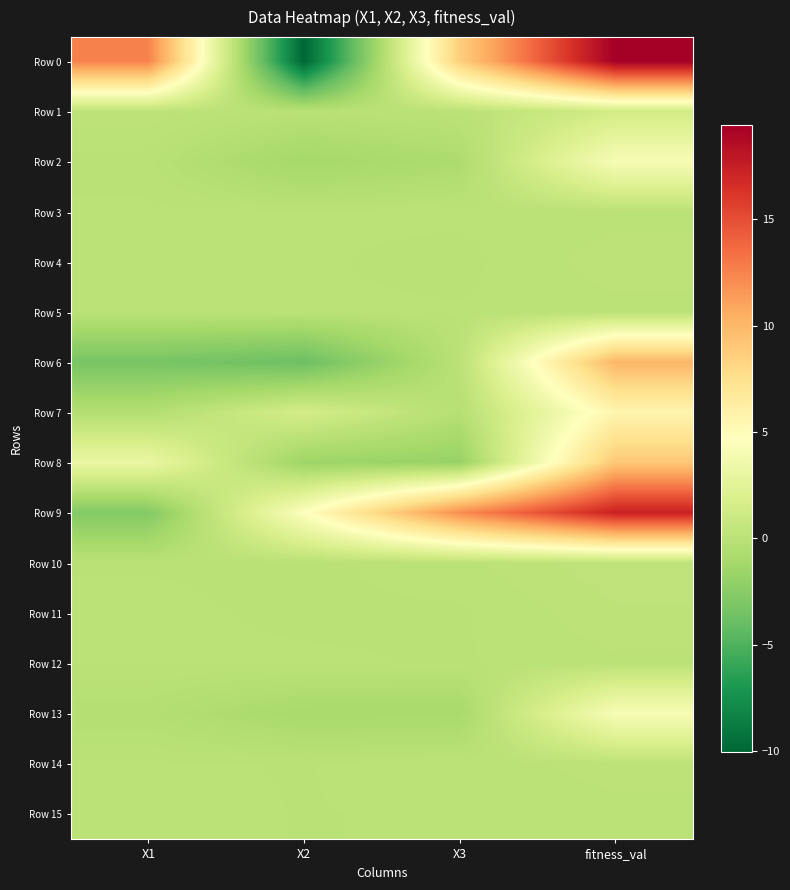

At which category is the sum across all series the highest?

fitness_val